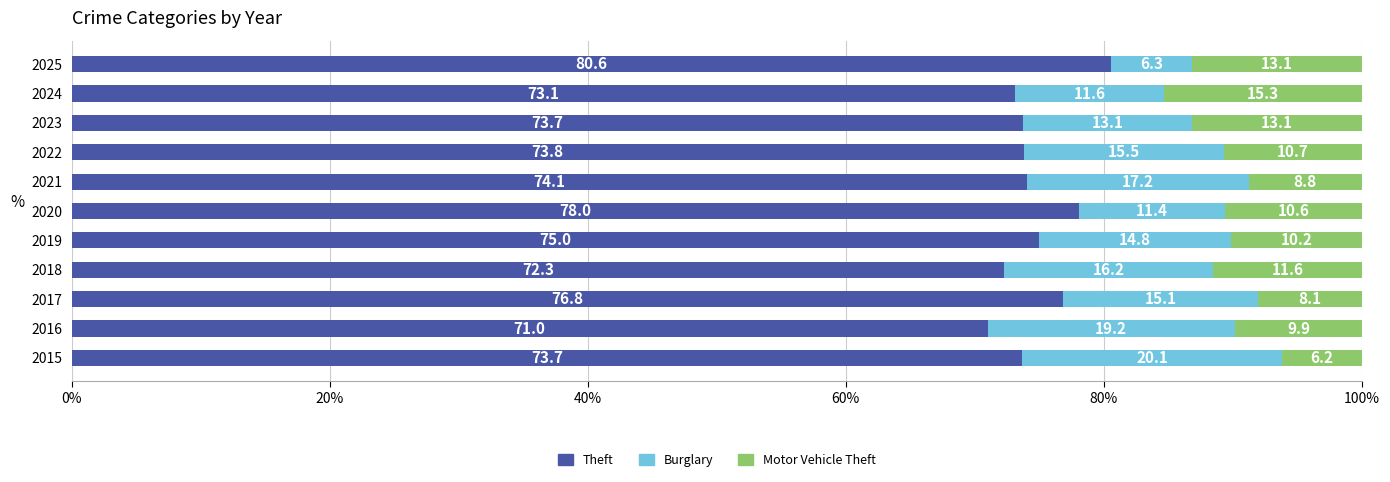

What is the average value of the Theft series?

74.7